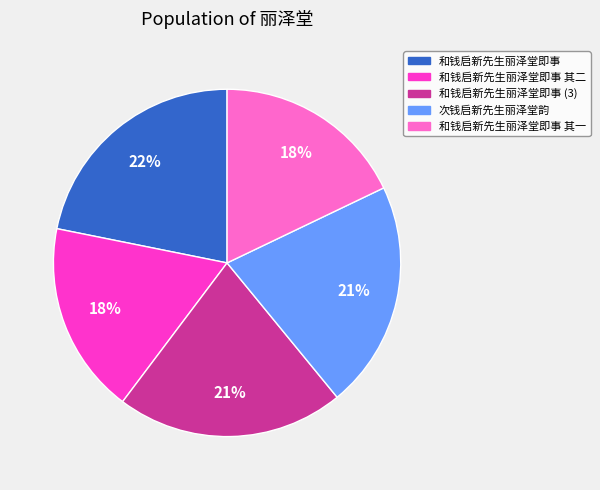

Does any single category account for the majority?

No